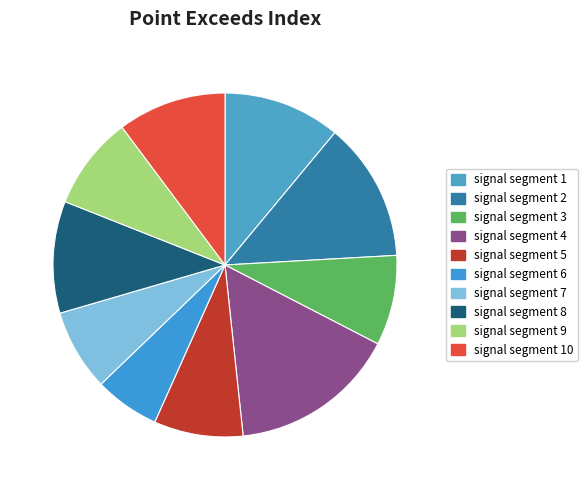

To the nearest percent, what percentage of the pie is signal segment 8?

11%